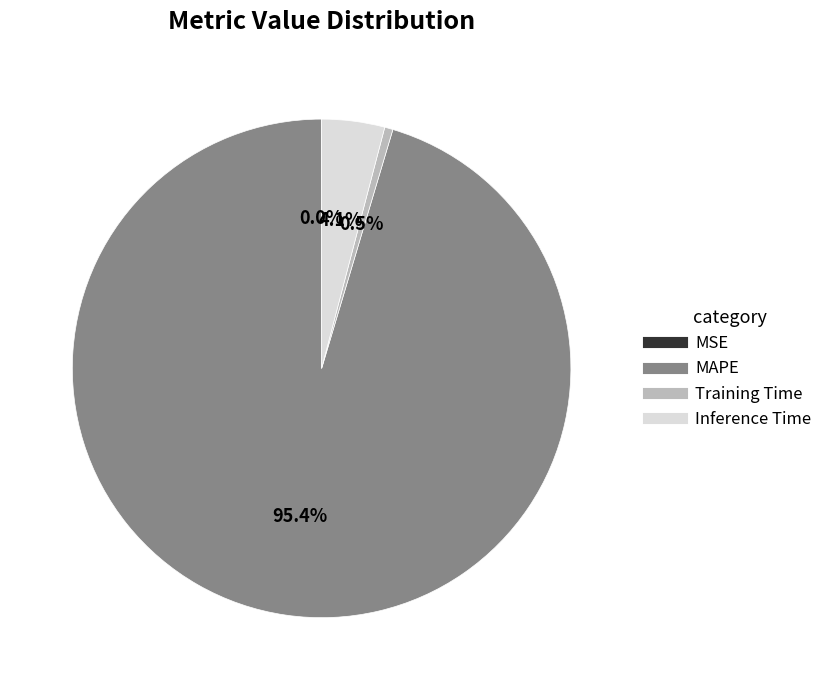

What percentage is the MAPE slice, to the nearest percent?

95%